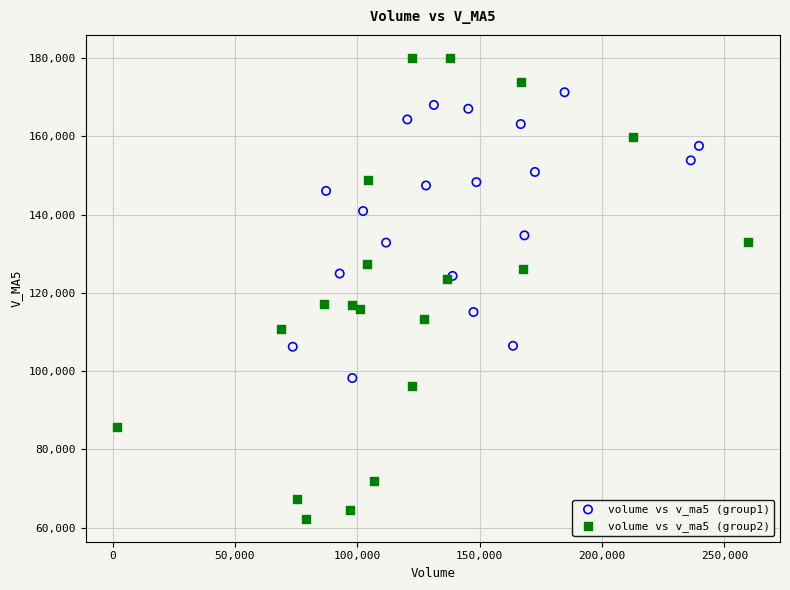

Which series has the largest Y range (max minus min)?

volume vs v_ma5 (group2)